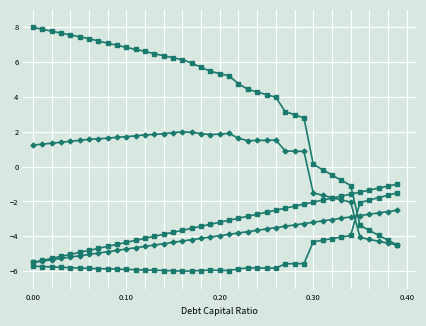

How many data points does each series have?

40